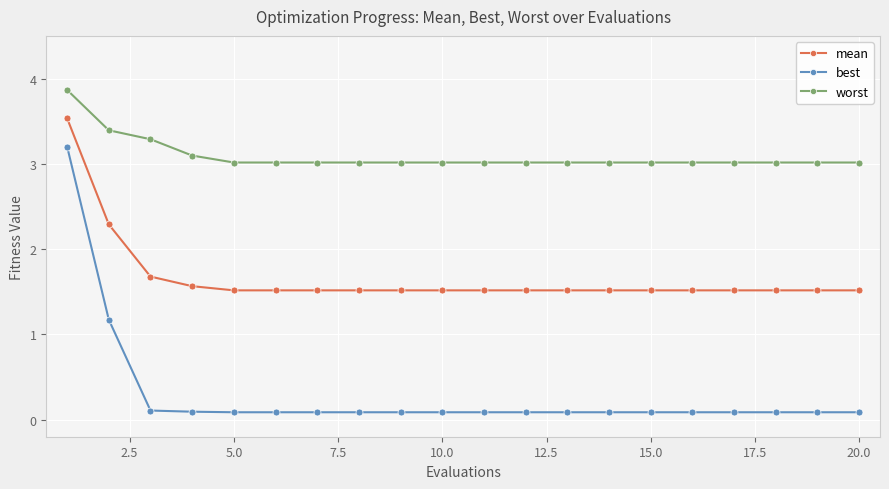

At how many categories does at least one series exceed 2?

20